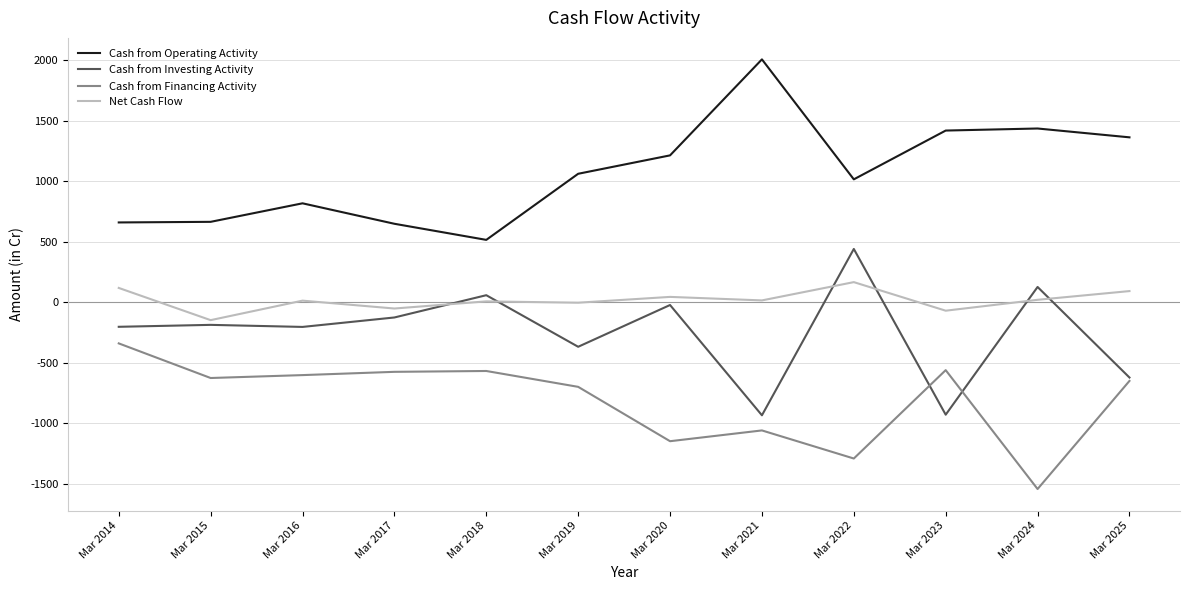

What is the difference between the Cash from Investing Activity values at Mar 2022 and Mar 2023?

1369